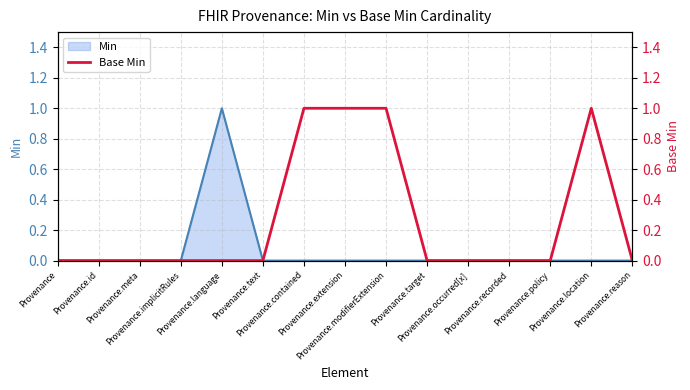

How many values are above zero?

4